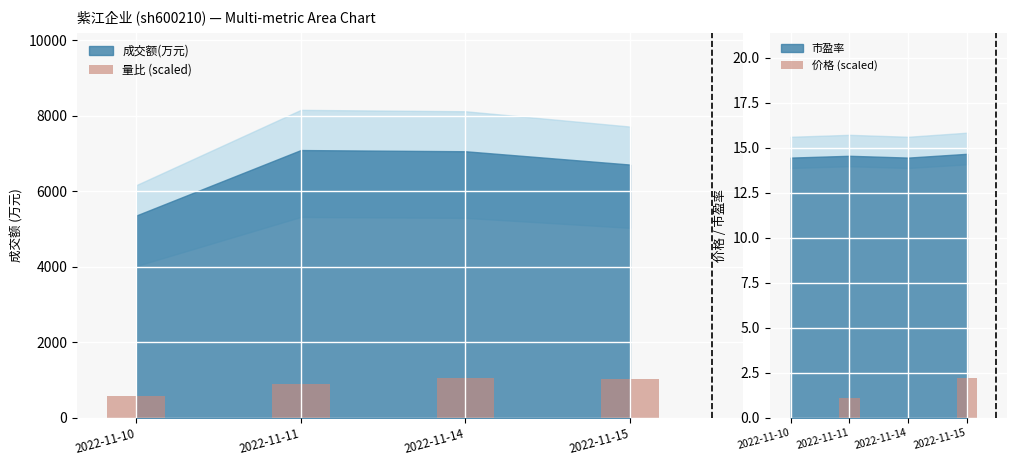

Is the value of 量比 (scaled) at 2022-11-10 greater than the value of 价格 (scaled) at 2022-11-10?

Yes